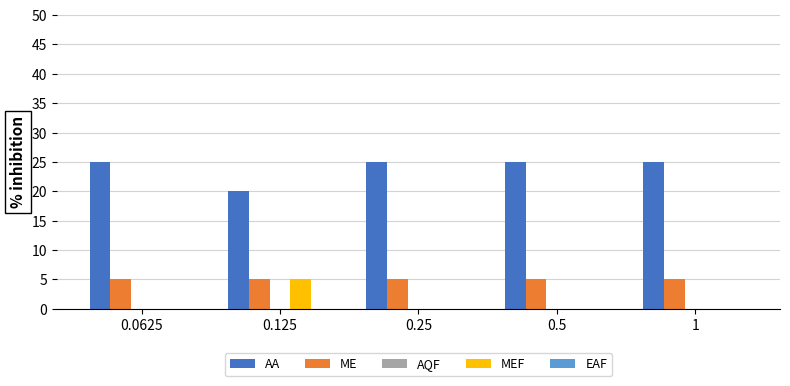

Which series has the largest total across all categories?

AA